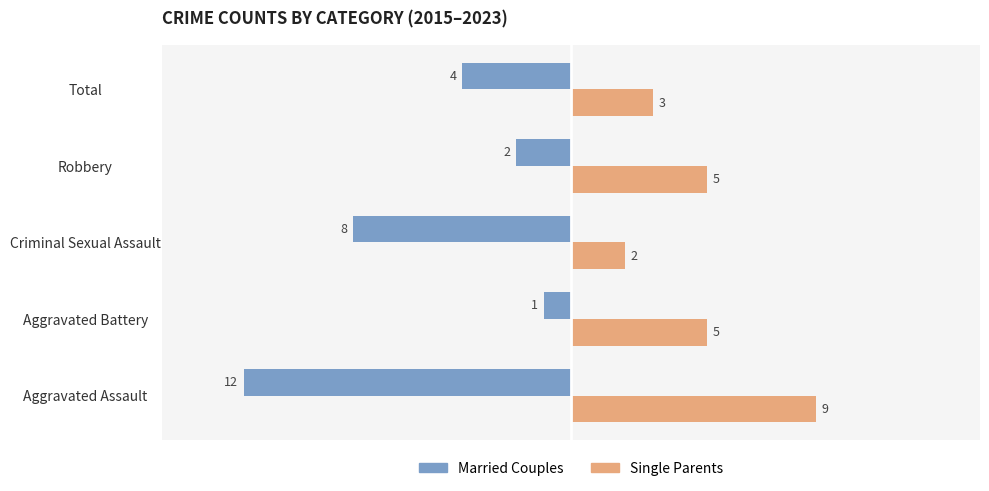

What is the difference between the Single Parents values at Aggravated Assault and Total?

6